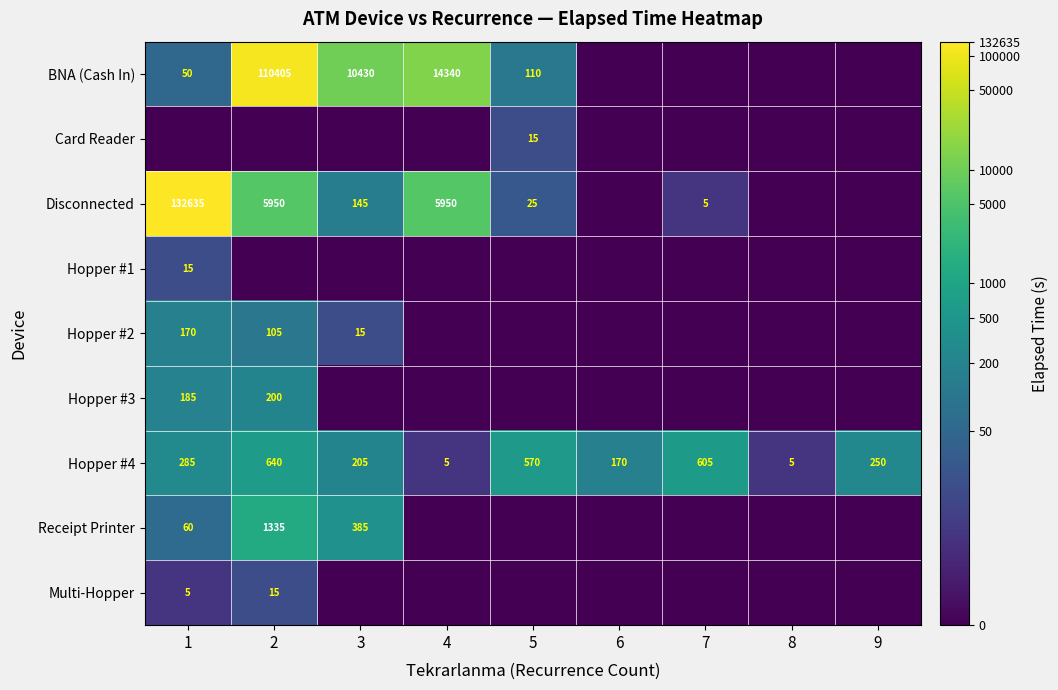

At how many categories does at least one series exceed 2?

8